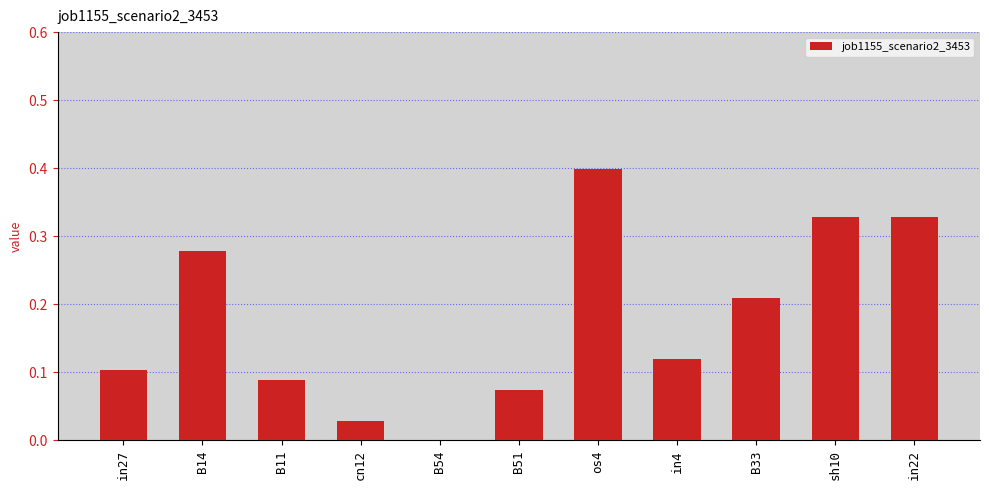

What is the greatest value displayed?

0.4